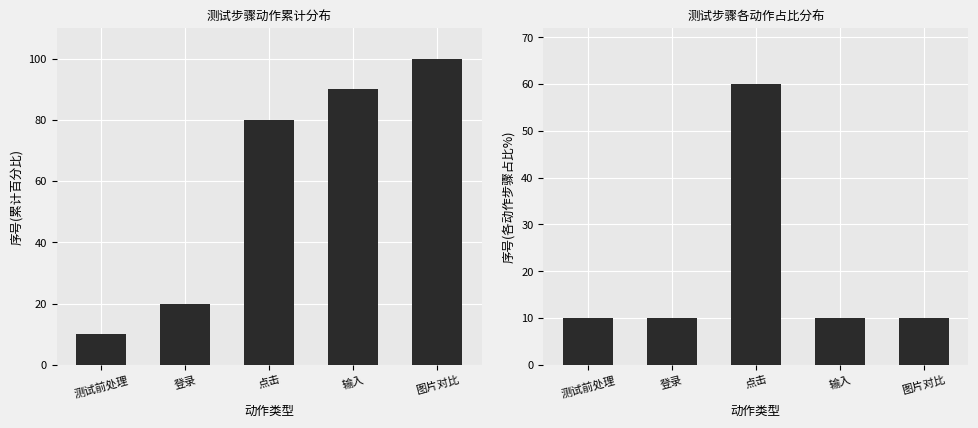

What is the label of the 5th bar from the left?

图片对比